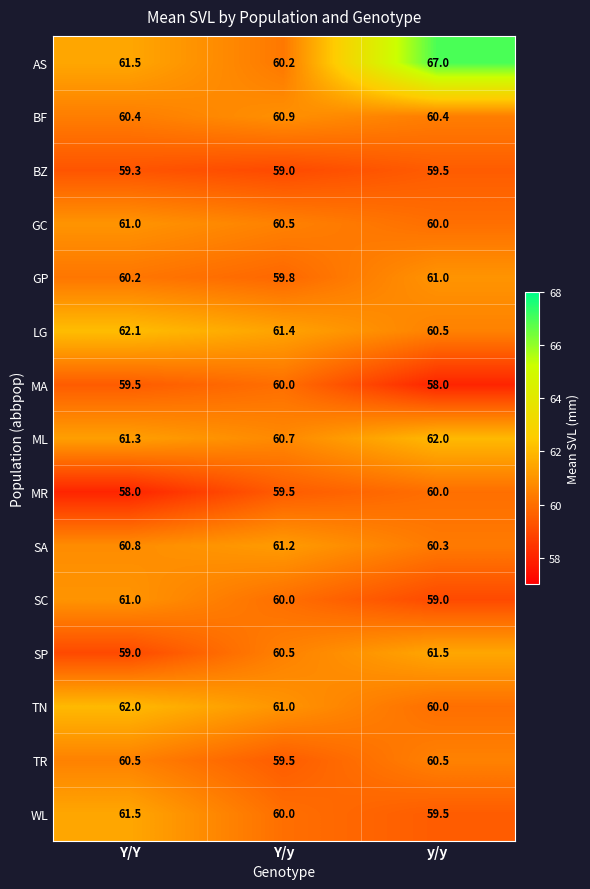

Is the value of GC at Y/Y greater than the value of AS at y/y?

No